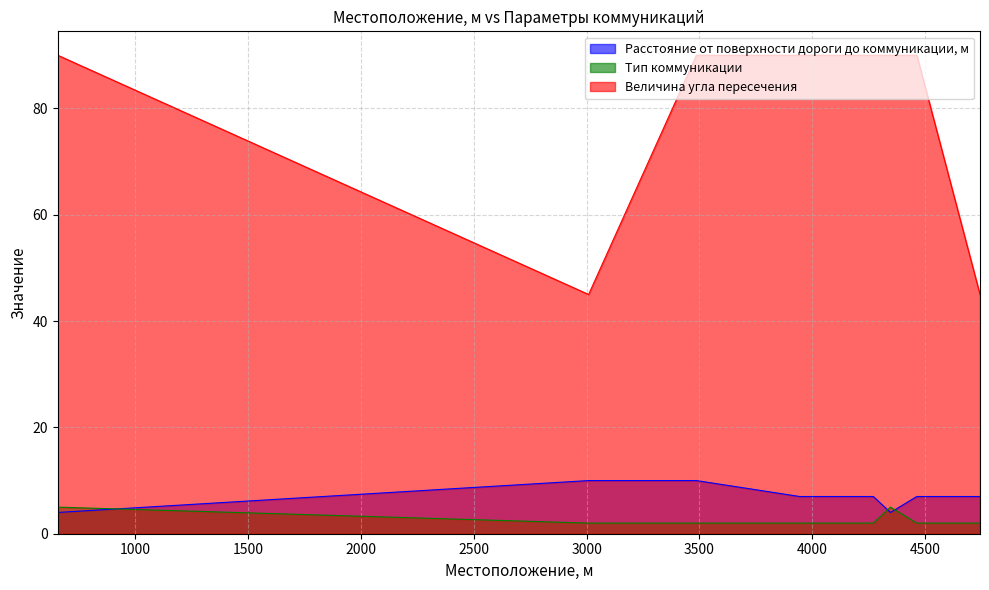

Rank the categories by Расстояние от поверхности дороги до коммуникации, м value from highest to lowest.

3009, 3487, 3945, 4271, 4464, 4744, 656, 4347